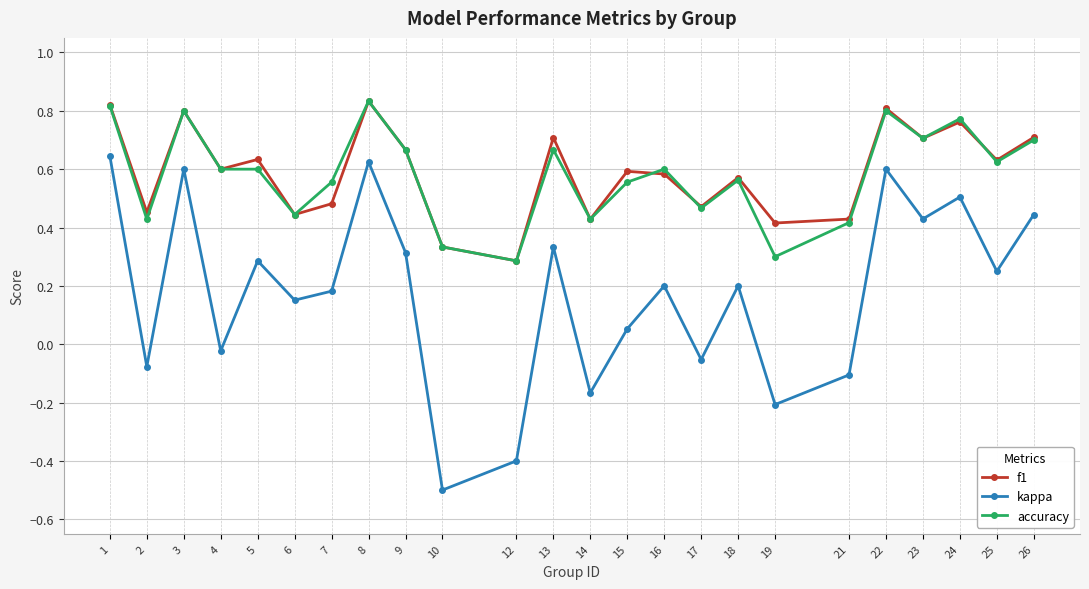

In kappa, how many points are lower than both neighbors (excluding endpoints)?

9